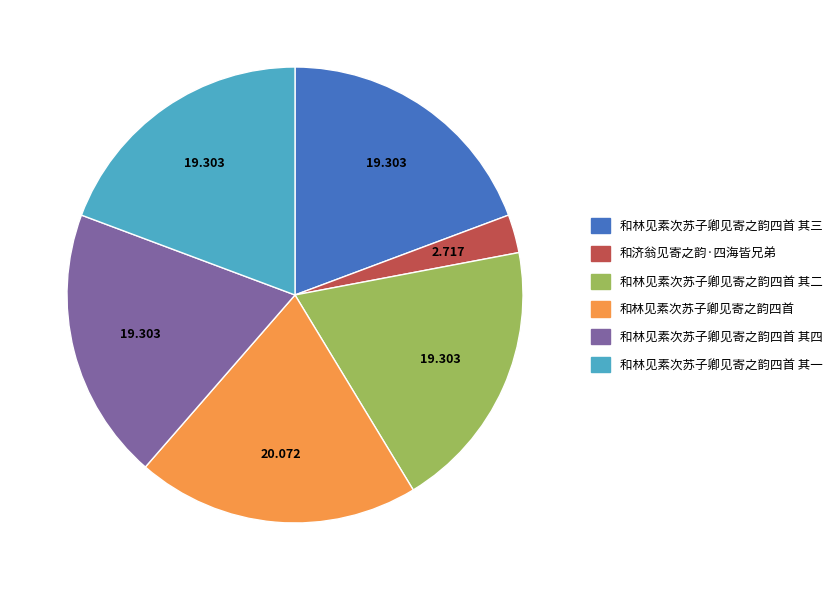

Is there a majority slice in this chart?

No